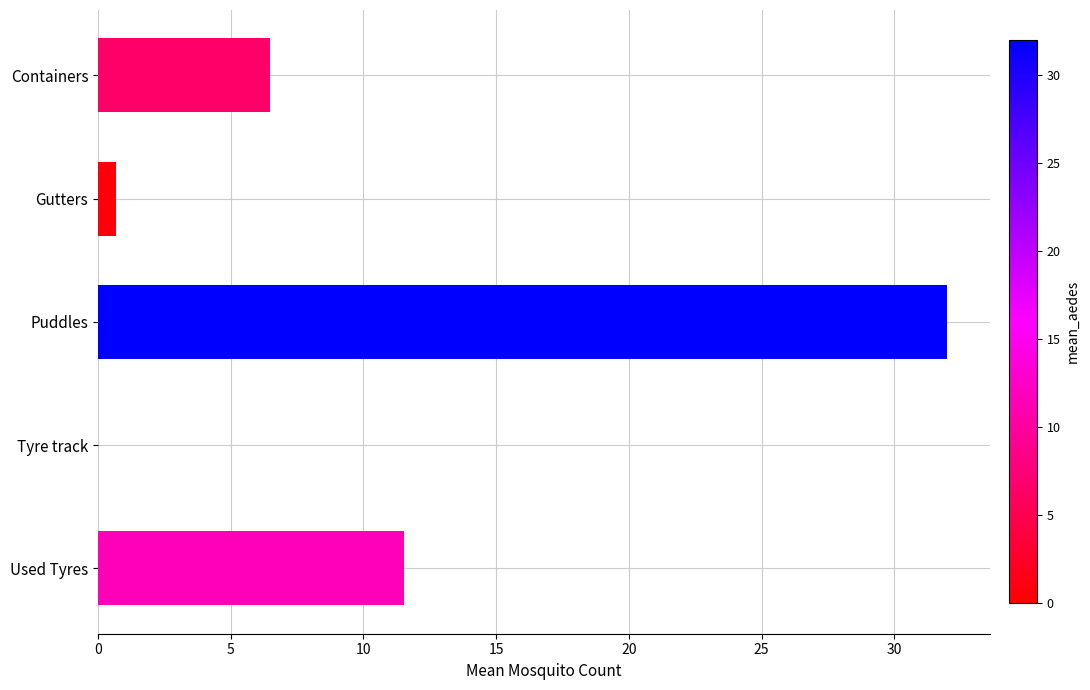

At which label is the value closest to 16?

Used Tyres